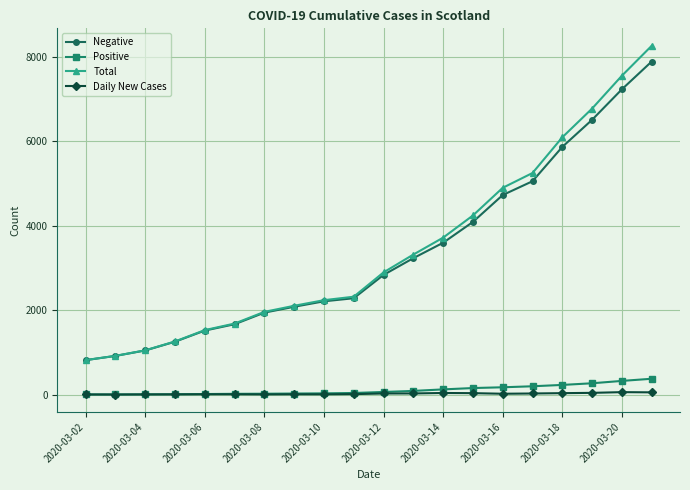

What is the maximum value shown in the chart?

8259